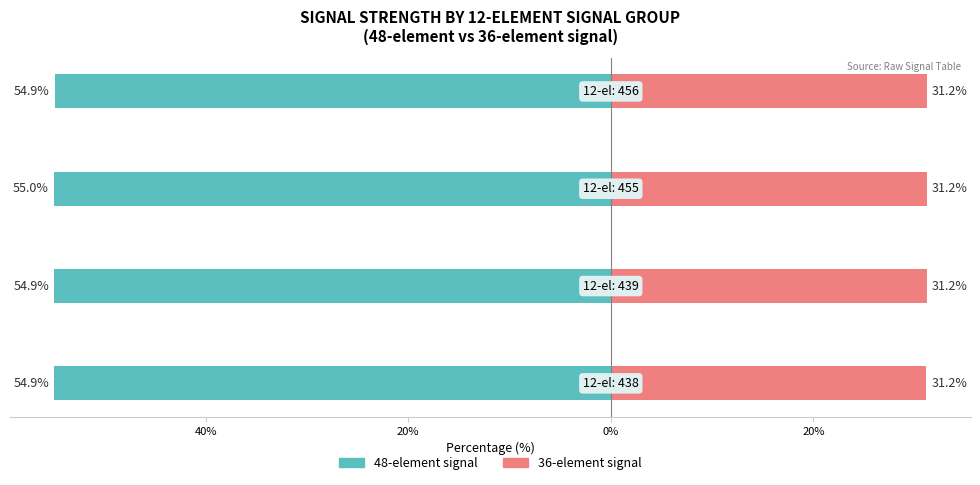

What is the total value across all series at 0%?

-23.7